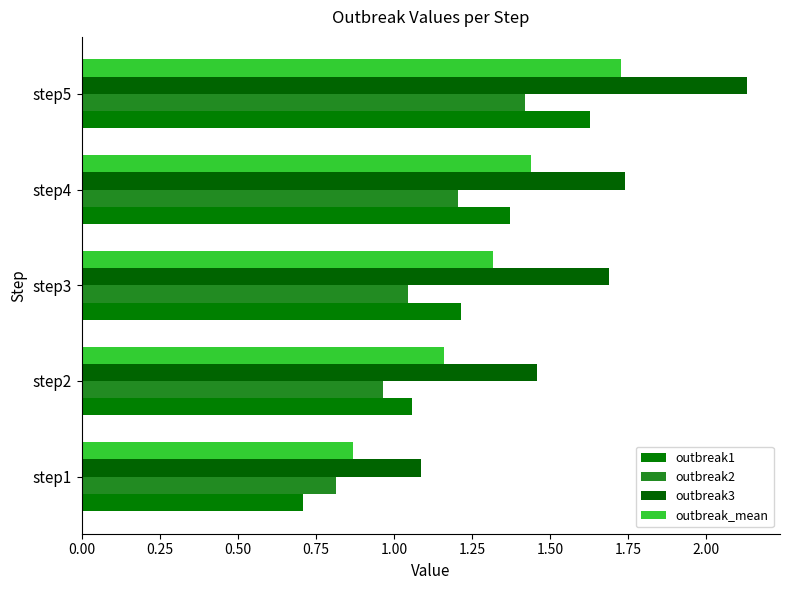

What is the minimum value for outbreak3?

1.1